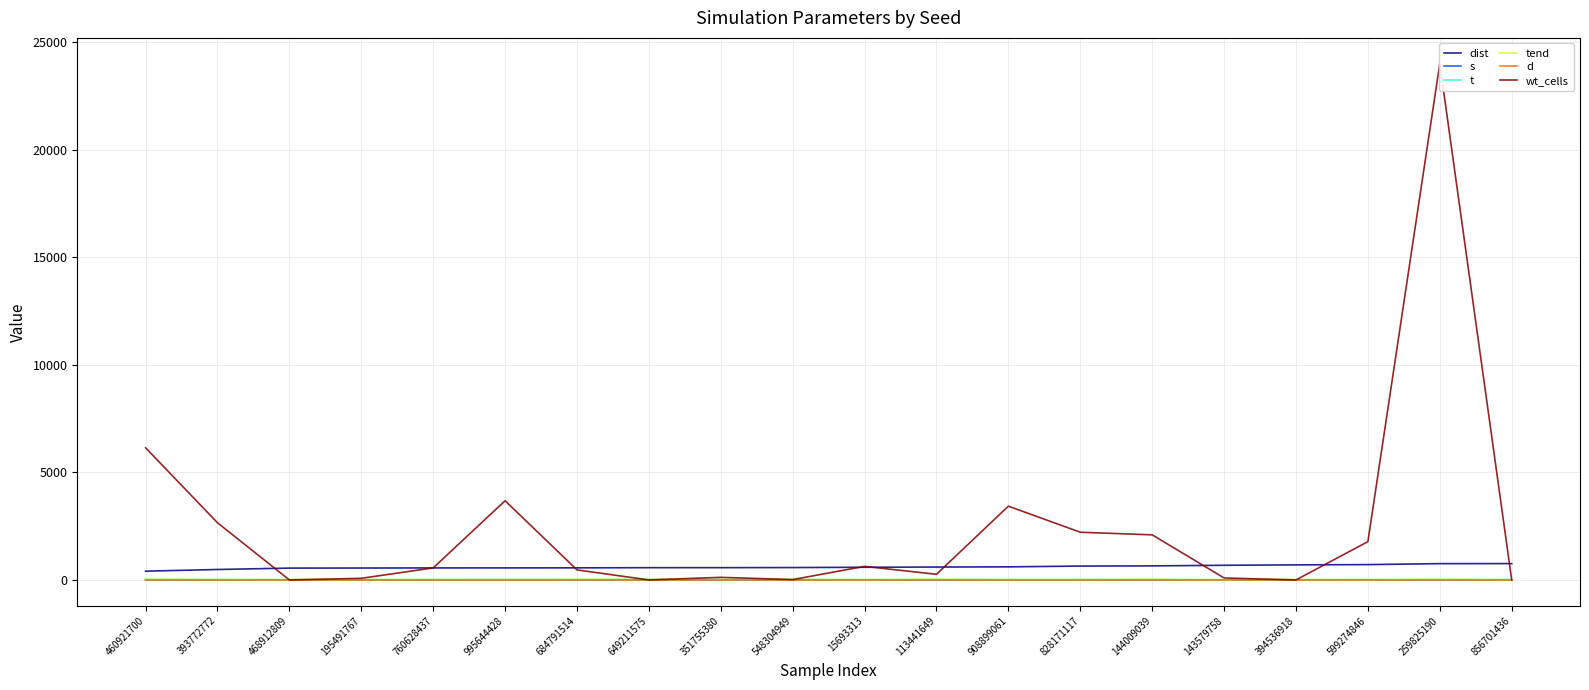

Which category has the lowest value across all series?

468912809